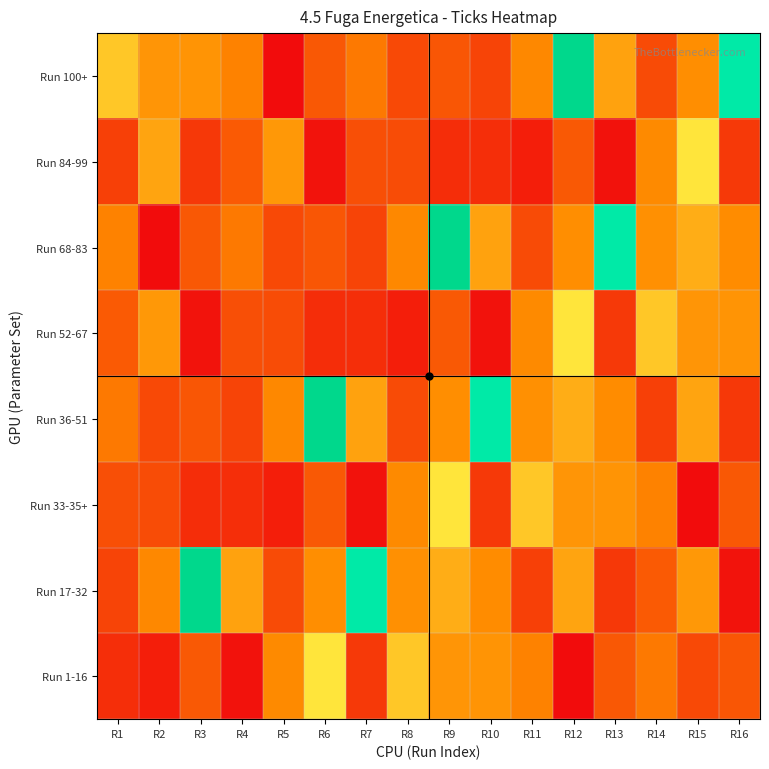

Reading left to right, extract all data points from this chart.

Run 1-16: R1=101	R2=85	R3=145	R4=73	R5=195	R6=298	R7=112	R8=264	R9=207	R10=206	R11=187	R12=66	R13=144	R14=177	R15=129	R16=142
Run 17-32: R1=123	R2=193	R3=587	R4=221	R5=131	R6=199	R7=495	R8=201	R9=234	R10=197	R11=119	R12=224	R13=111	R14=146	R15=210	R16=74
Run 33-35+: R1=135	R2=132	R3=100	R4=101	R5=85	R6=145	R7=73	R8=195	R9=298	R10=112	R11=264	R12=207	R13=206	R14=187	R15=66	R16=144
Run 36-51: R1=177	R2=129	R3=142	R4=123	R5=193	R6=587	R7=221	R8=131	R9=199	R10=495	R11=201	R12=234	R13=197	R14=119	R15=224	R16=111
Run 52-67: R1=146	R2=210	R3=74	R4=135	R5=132	R6=100	R7=101	R8=85	R9=145	R10=73	R11=195	R12=298	R13=112	R14=264	R15=207	R16=206
Run 68-83: R1=187	R2=66	R3=144	R4=177	R5=129	R6=142	R7=123	R8=193	R9=587	R10=221	R11=131	R12=199	R13=495	R14=201	R15=234	R16=197
Run 84-99: R1=119	R2=224	R3=111	R4=146	R5=210	R6=74	R7=135	R8=132	R9=100	R10=101	R11=85	R12=145	R13=73	R14=195	R15=298	R16=112
Run 100+: R1=264	R2=207	R3=206	R4=187	R5=66	R6=144	R7=177	R8=129	R9=142	R10=123	R11=193	R12=587	R13=221	R14=131	R15=199	R16=495